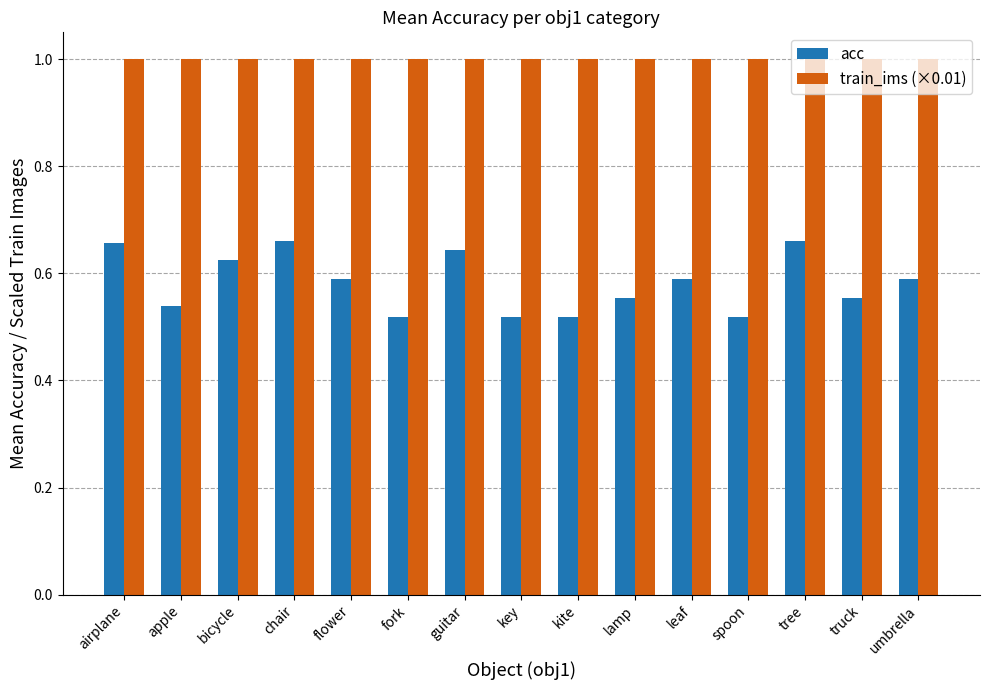

What position from the left is chair?

4